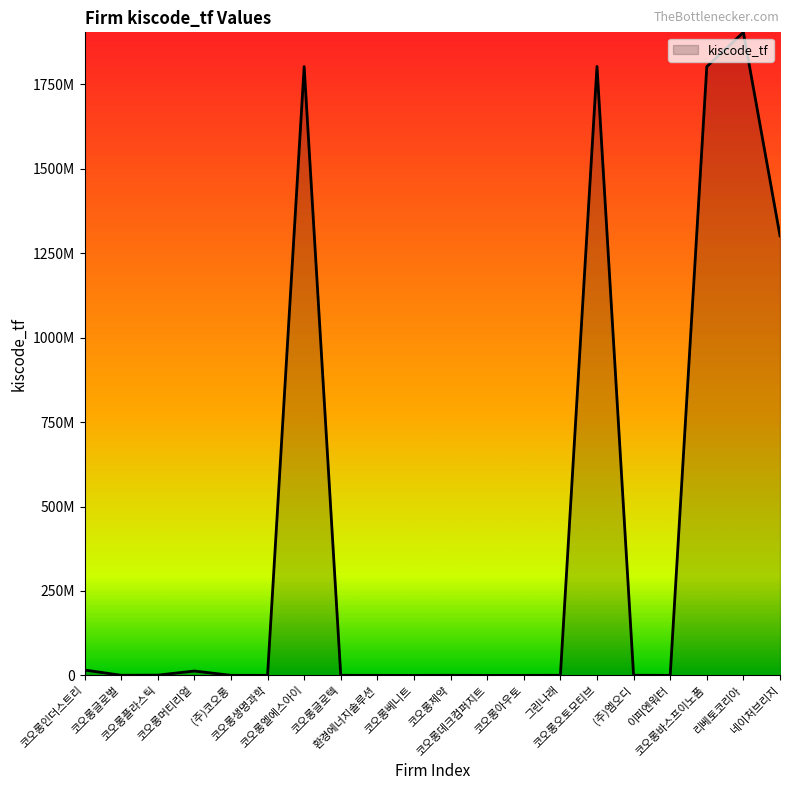

True or false: there are more than 1 points higher than both neighbors.

True